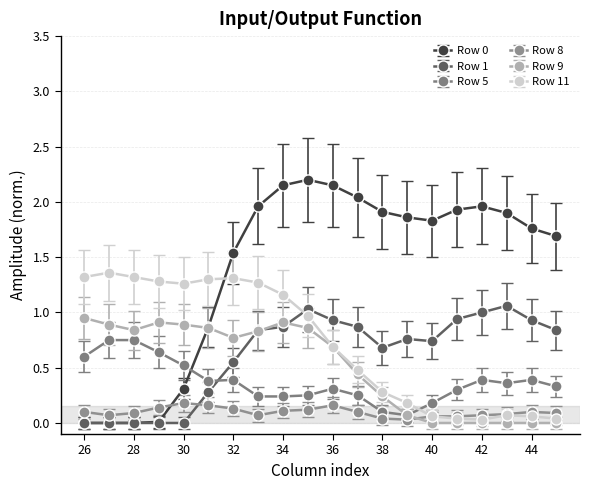

True or false: Row 5 and Row 1 cross at least once.

True